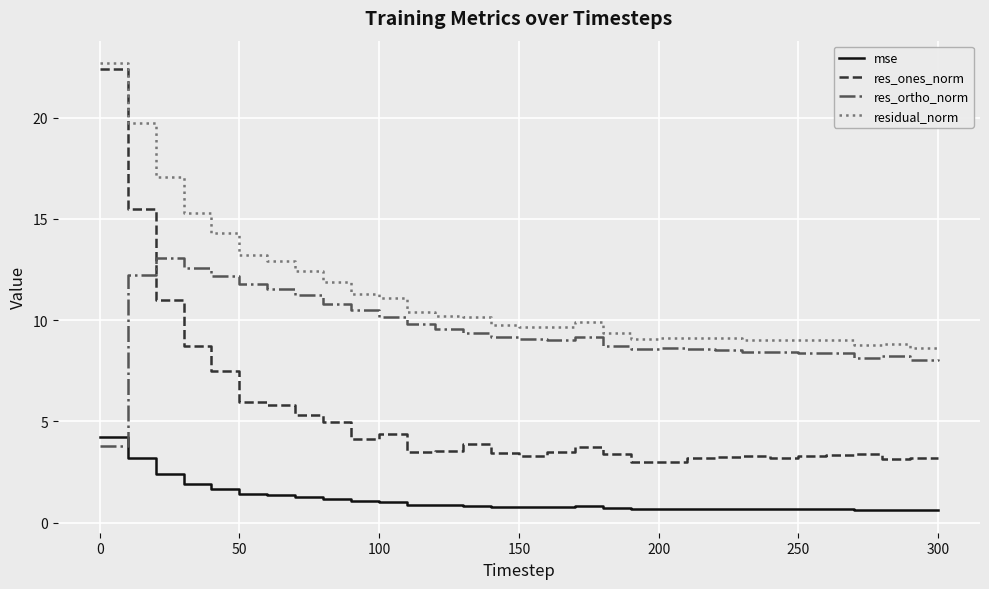

In res_ones_norm, how many points are lower than both neighbors (excluding endpoints)?

6